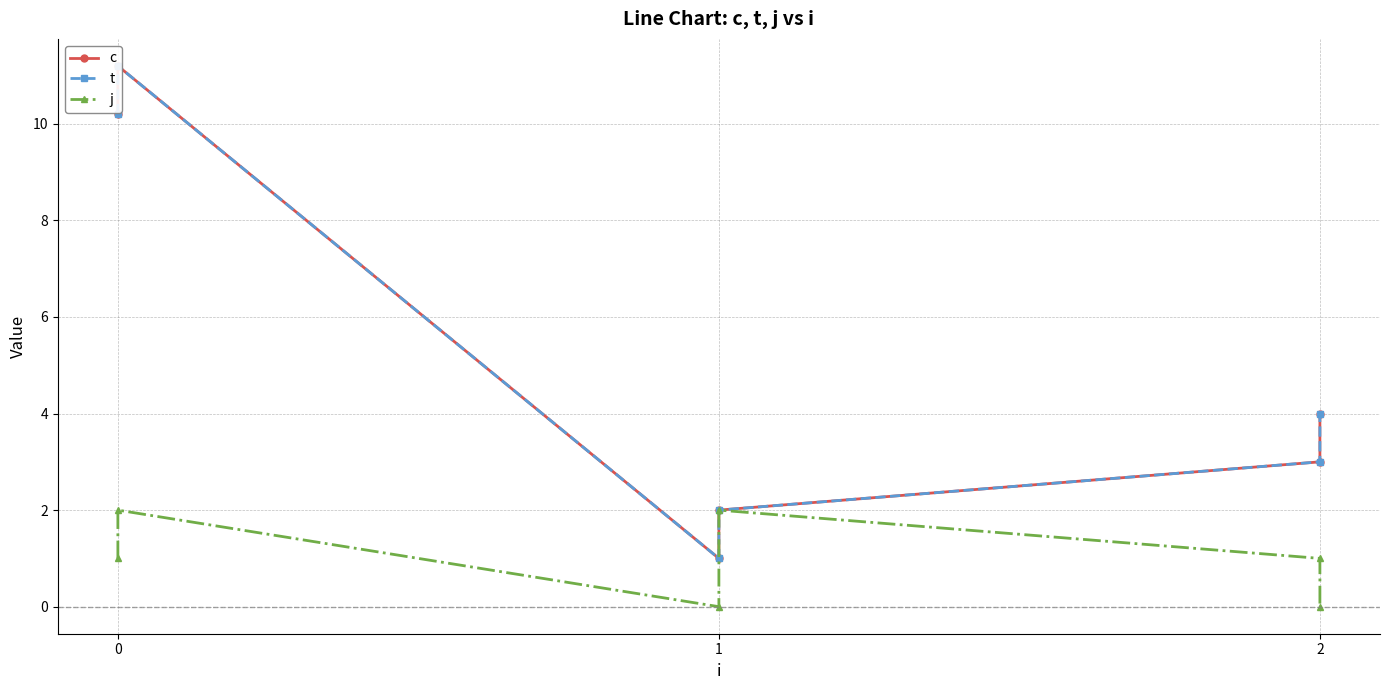

Does the chart display data point markers on the line(s)?

Yes